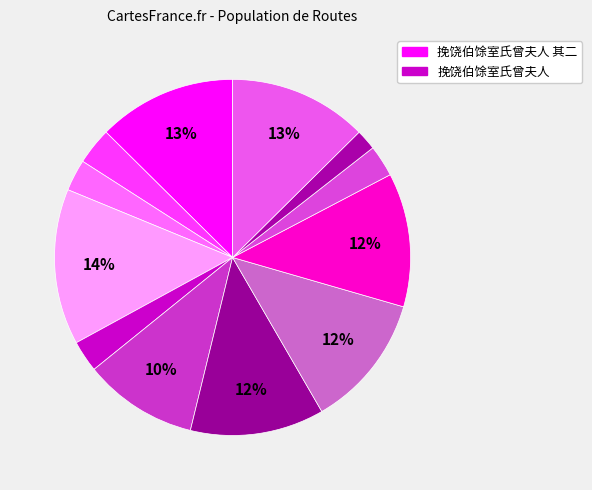

Which slice is the largest?

挽饶伯馀室氏曾夫人